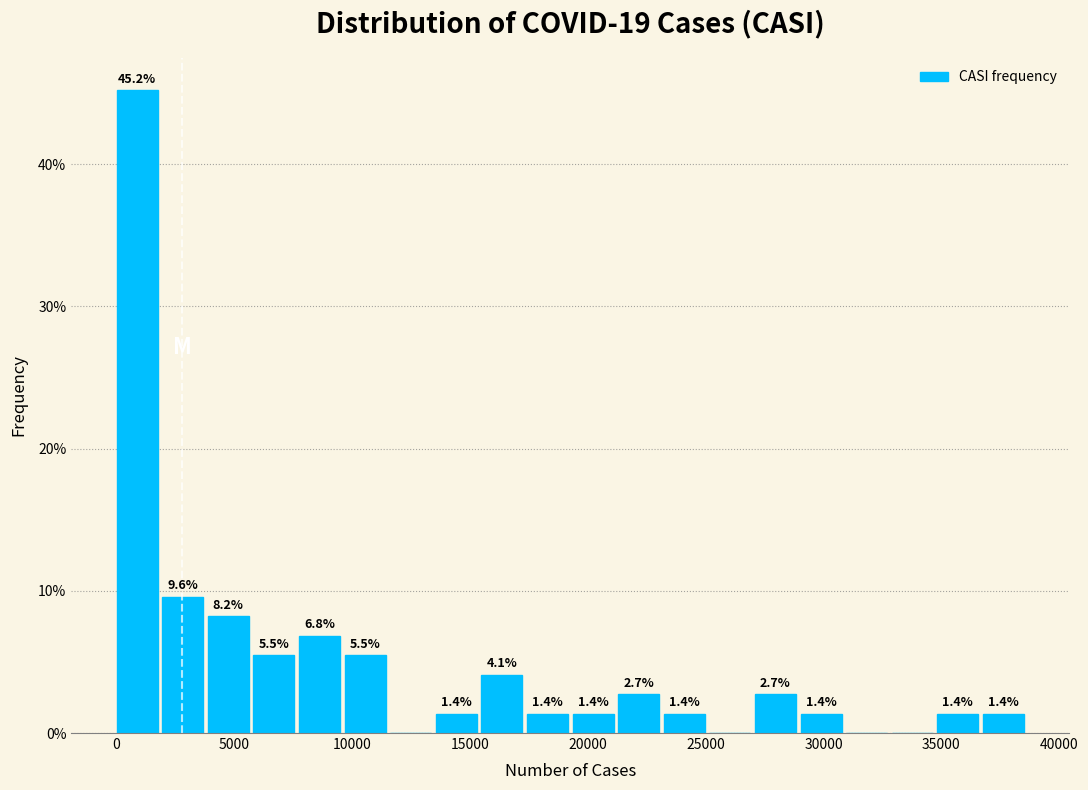

Read against the x-axis, roughly where is the centre of the tallest bar?

1000